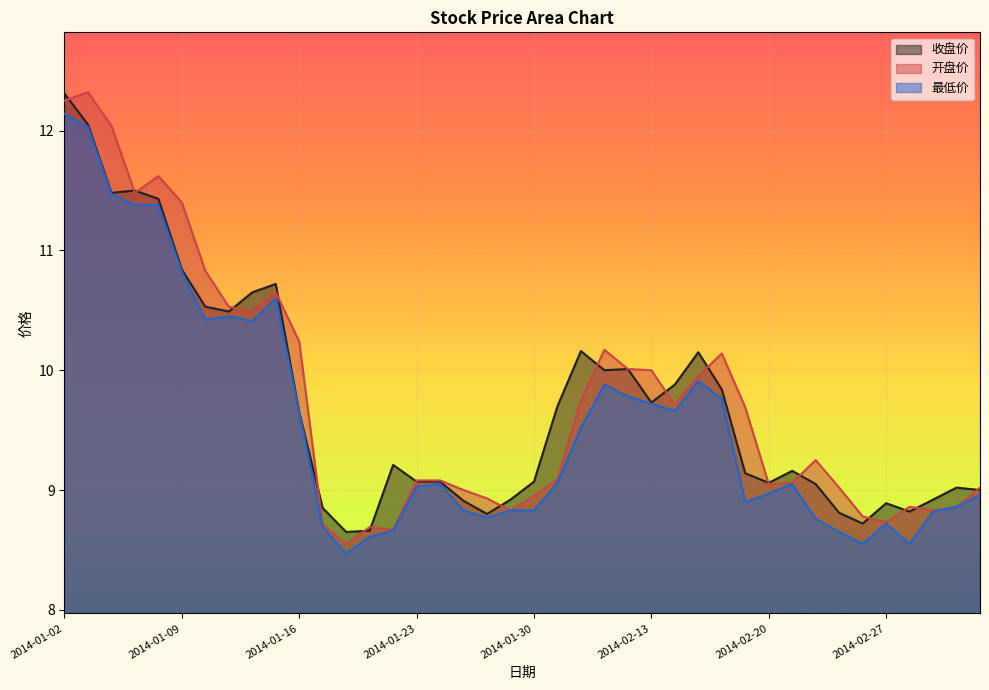

How many data points does each series have?

40